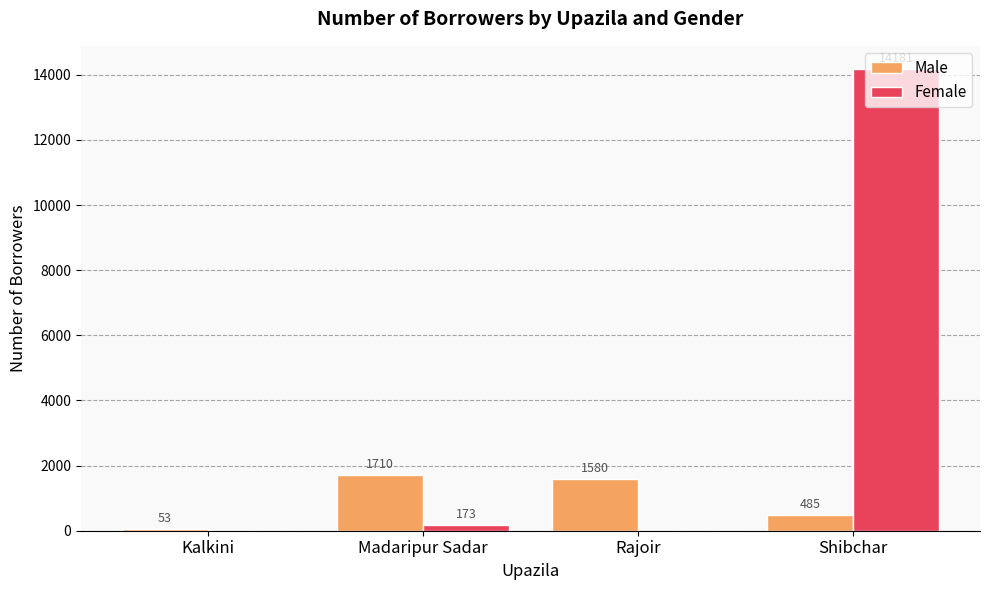

Where is Male nearest to the value 881?

Shibchar